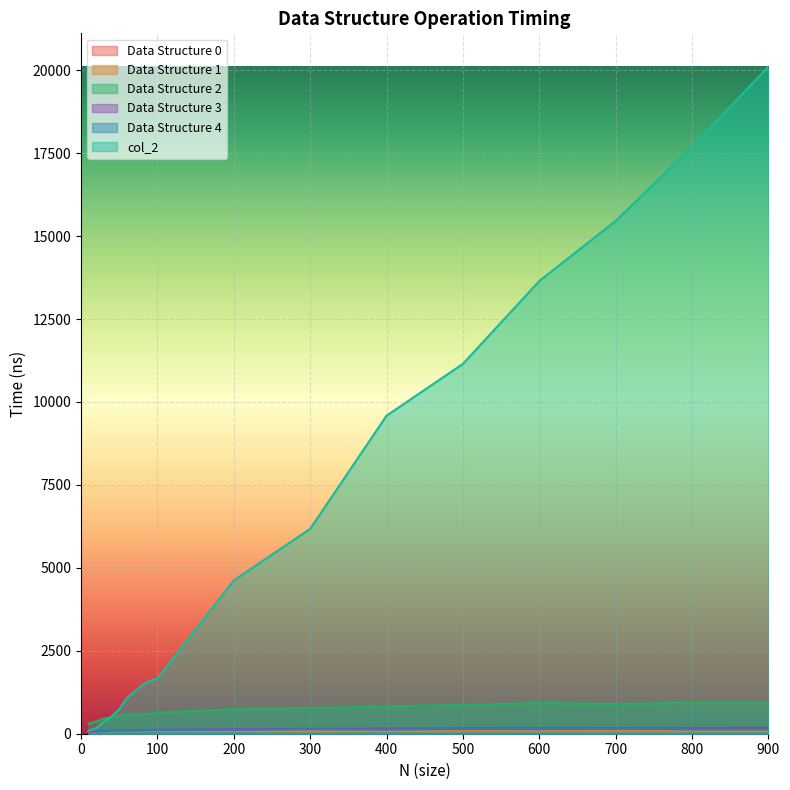

Reading left to right, extract all data points from this chart.

Data Structure 0: 10=85	20=88	30=97	40=102	50=97	60=100	70=101	80=97	90=107	100=110	200=115	300=125	400=121	500=130	600=137	700=141	800=134	900=119
Data Structure 1: 10=75	20=75	30=75	40=74	50=75	60=75	70=74	80=74	90=75	100=75	200=75	300=74	400=75	500=75	600=75	700=75	800=75	900=74
Data Structure 2: 10=301	20=370	30=460	40=493	50=535	60=584	70=561	80=578	90=605	100=630	200=746	300=777	400=820	500=867	600=931	700=899	800=941	900=951
Data Structure 3: 10=59	20=73	30=83	40=91	50=96	60=102	70=111	80=115	90=109	100=120	200=134	300=148	400=157	500=160	600=171	700=167	800=174	900=176
Data Structure 4: 10=89	20=94	30=103	40=103	50=112	60=106	70=96	80=99	90=107	100=107	200=117	300=136	400=123	500=144	600=137	700=163	800=129	900=131
col_2: 10=91	20=168	30=367	40=520	50=736	60=1075	70=1264	80=1467	90=1594	100=1663	200=4620	300=6175	400=9587	500=11148	600=13646	700=15457	800=17686	900=20107